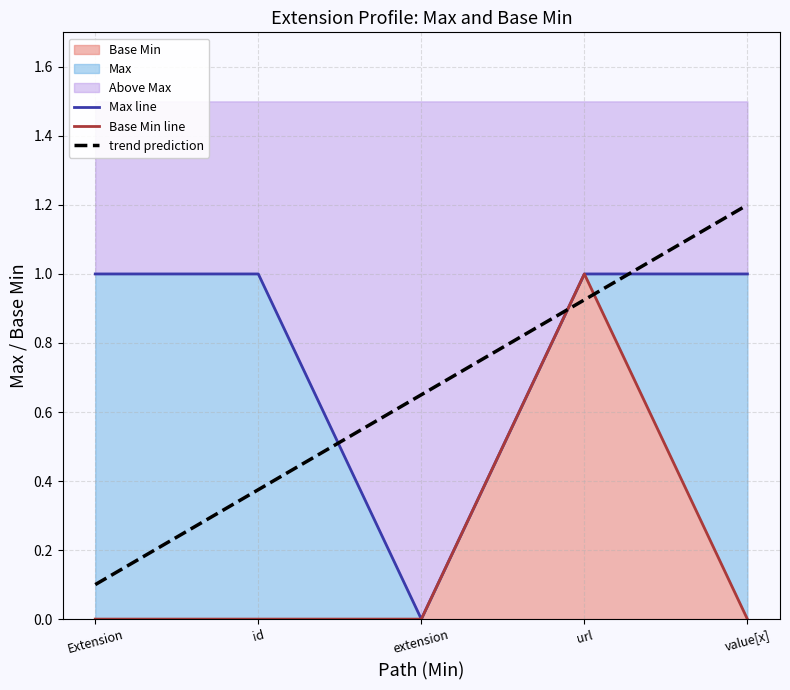

Does the chart have visible grid lines?

Yes